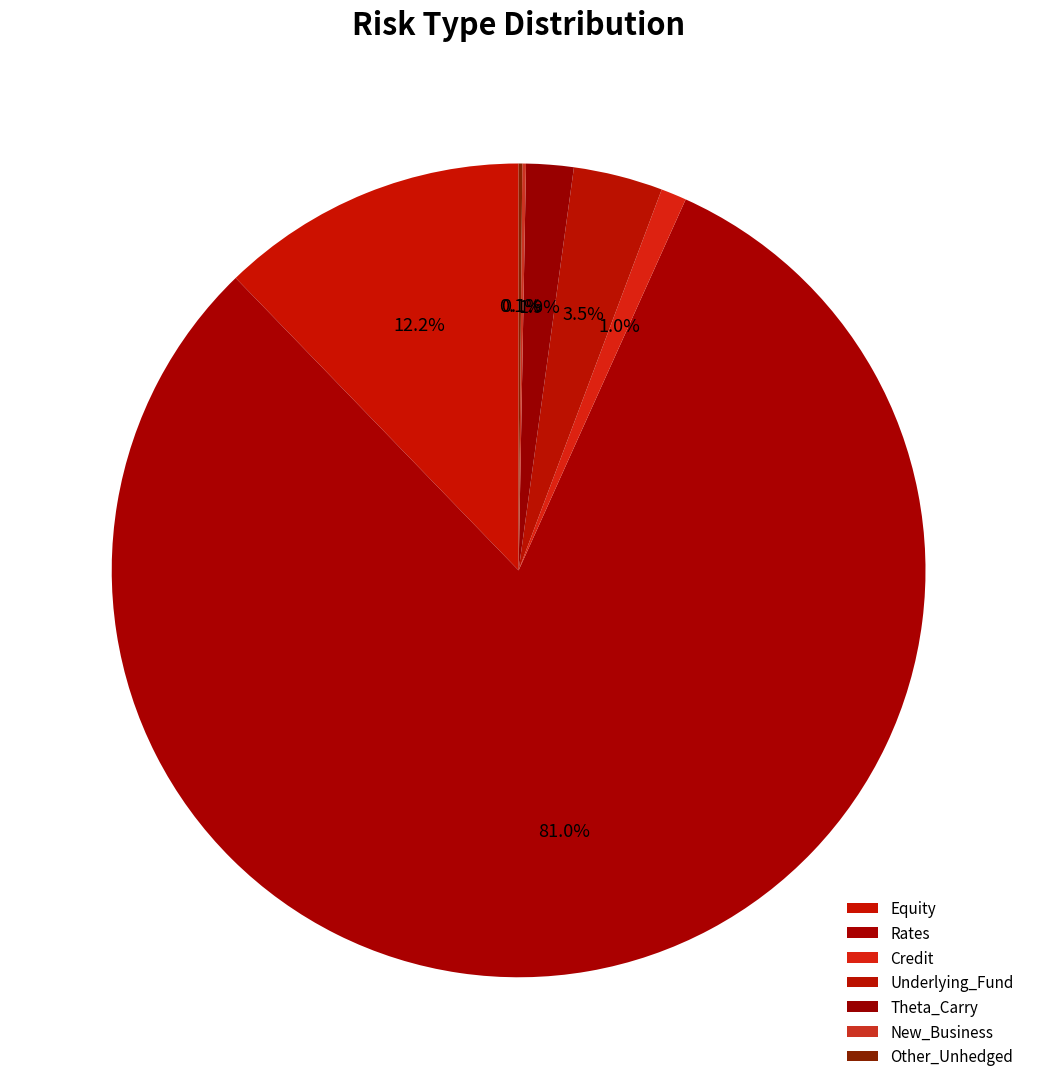

Rank the categories by value from lowest to highest.

New_Business, Other_Unhedged, Credit, Theta_Carry, Underlying_Fund, Equity, Rates